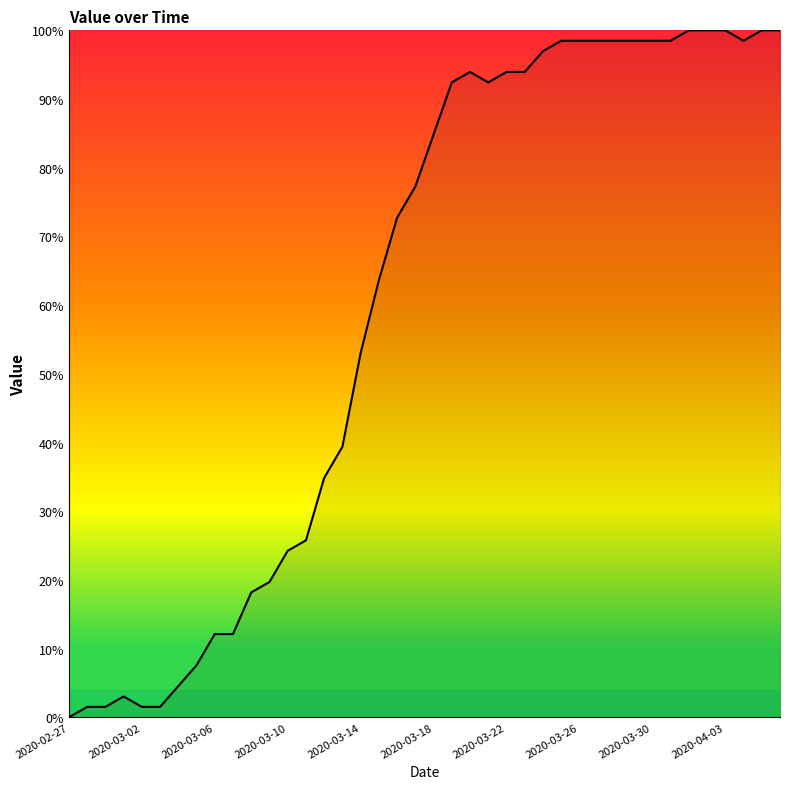

What is the difference between the maximum and minimum values?

100.0